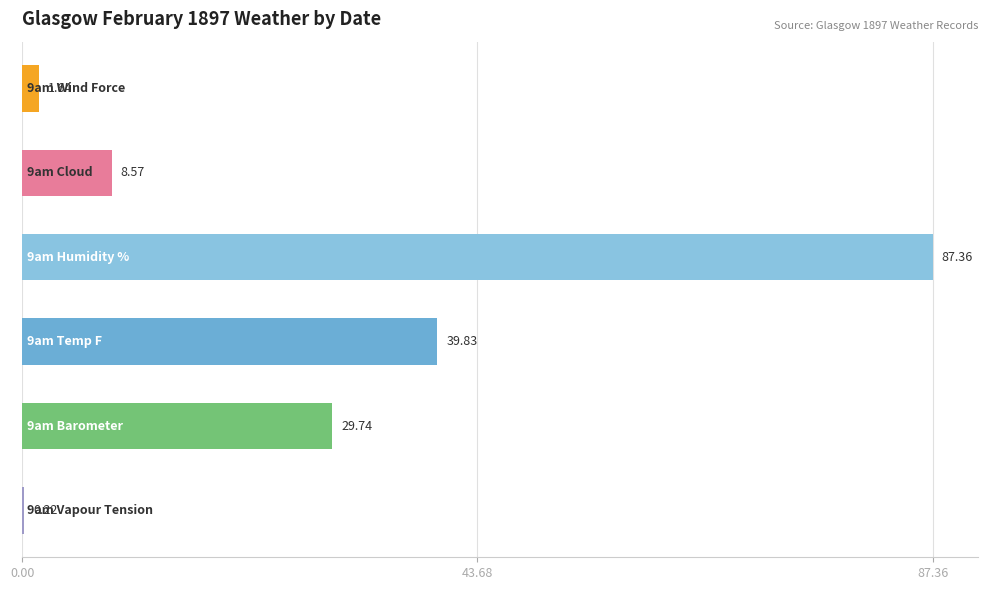

What is the sum of all values?

167.4